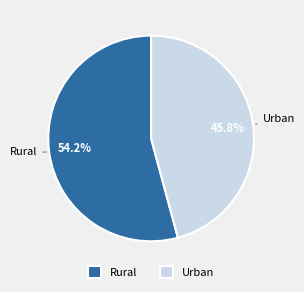

What is the ratio of the value at Urban to the value at Rural?

0.8